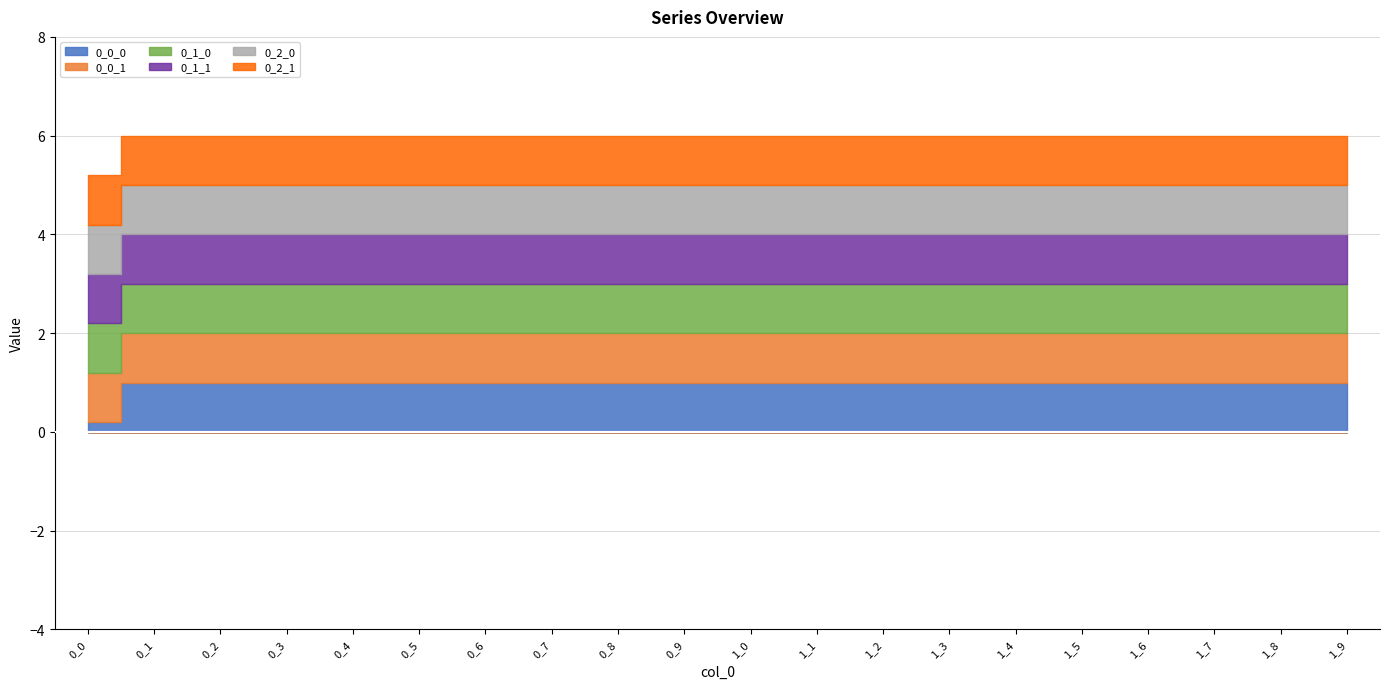

What value does the 0_1_0 series have at 1_8?

1.0